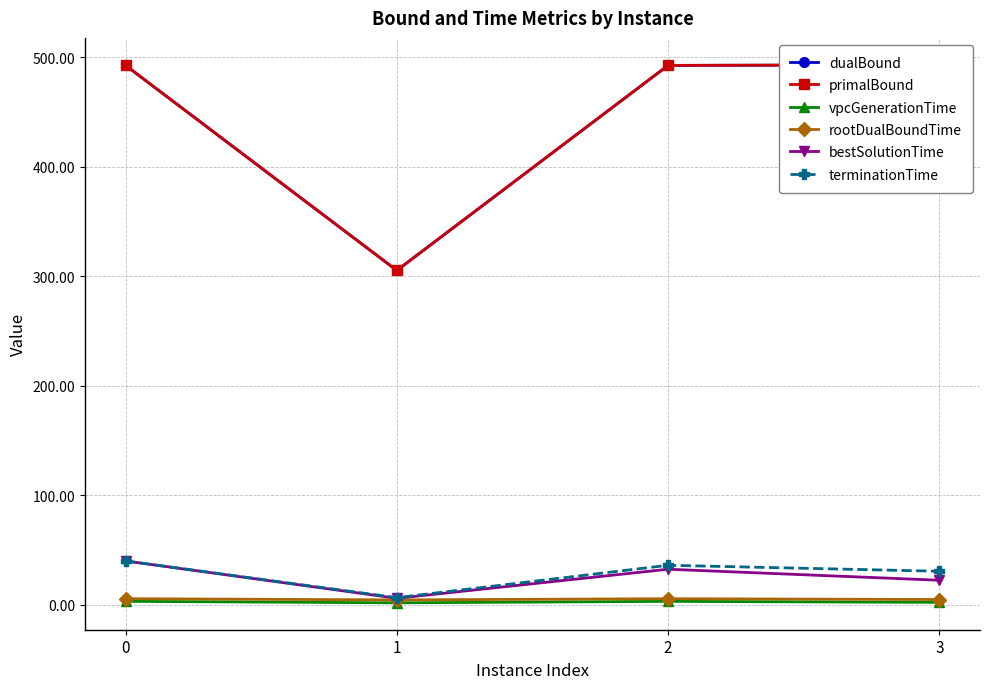

Is it true that terminationTime equals 22.5 at 0?

False